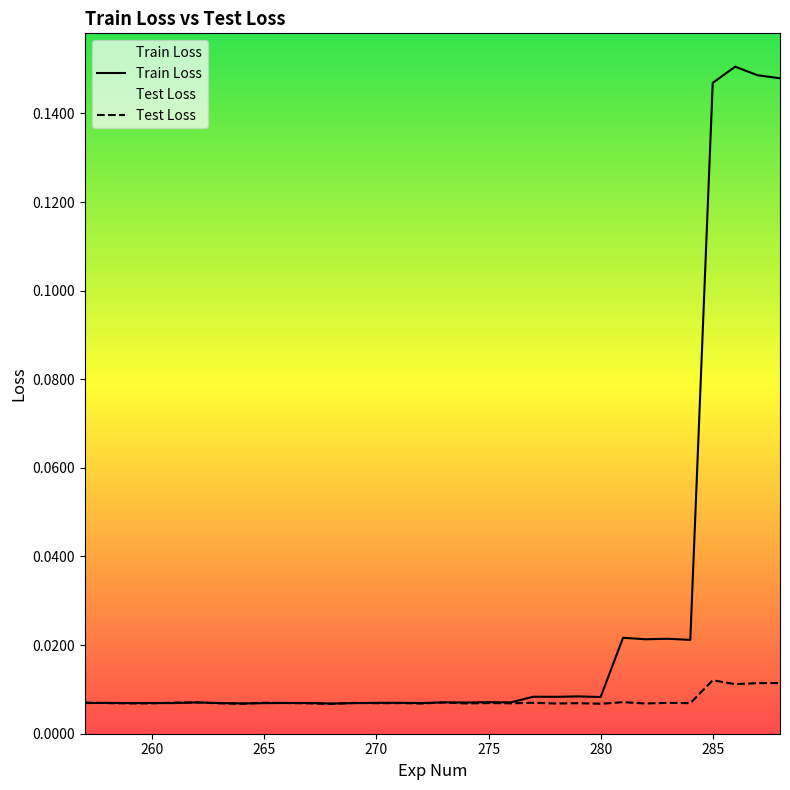

At 259, list the series in order from largest to smallest.

Train Loss, Test Loss